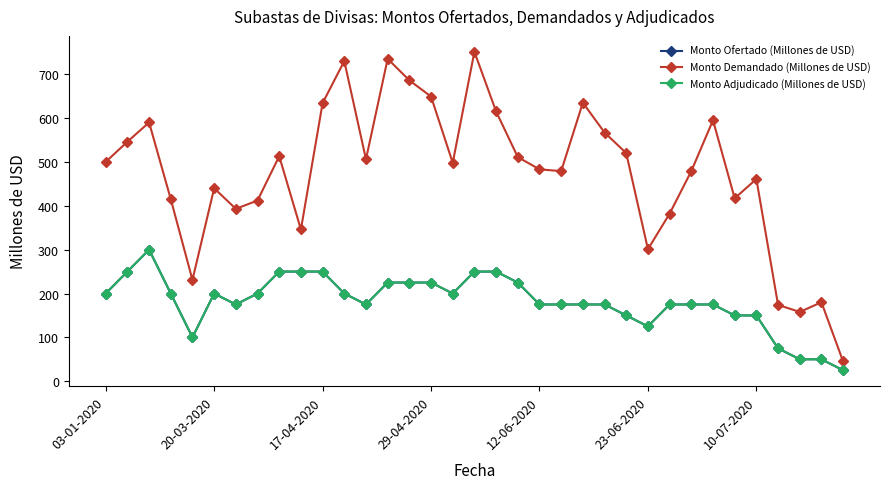

Does the chart have visible grid lines?

No